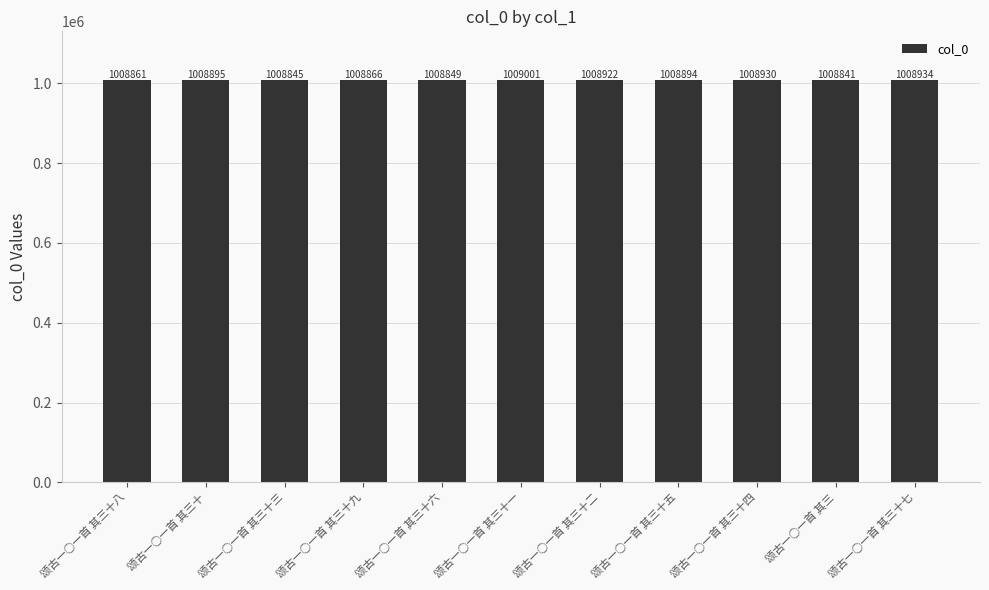

Does the chart contain any negative values?

No